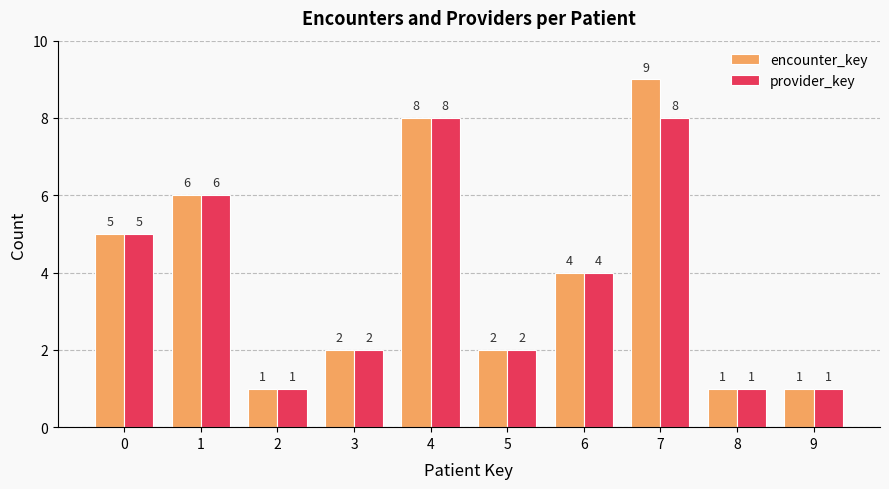

How many groups of bars are there?

10